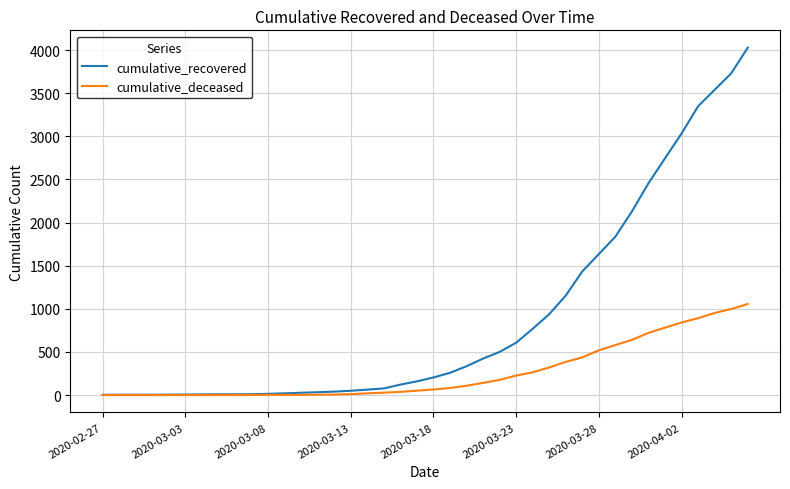

List the series in order of their peak value, highest first.

cumulative_recovered, cumulative_deceased